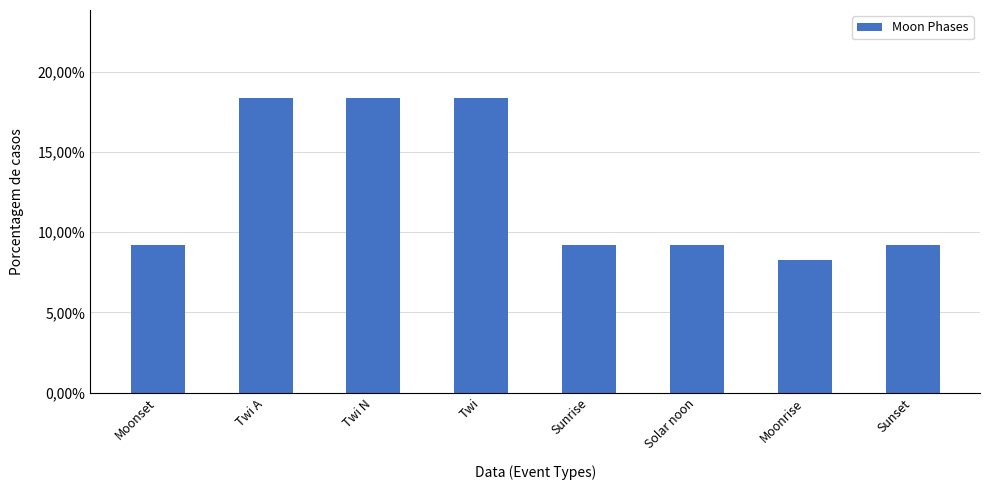

List the labels in order of value, smallest first.

Moonrise, Moonset, Sunrise, Solar noon, Sunset, Twi A, Twi N, Twi